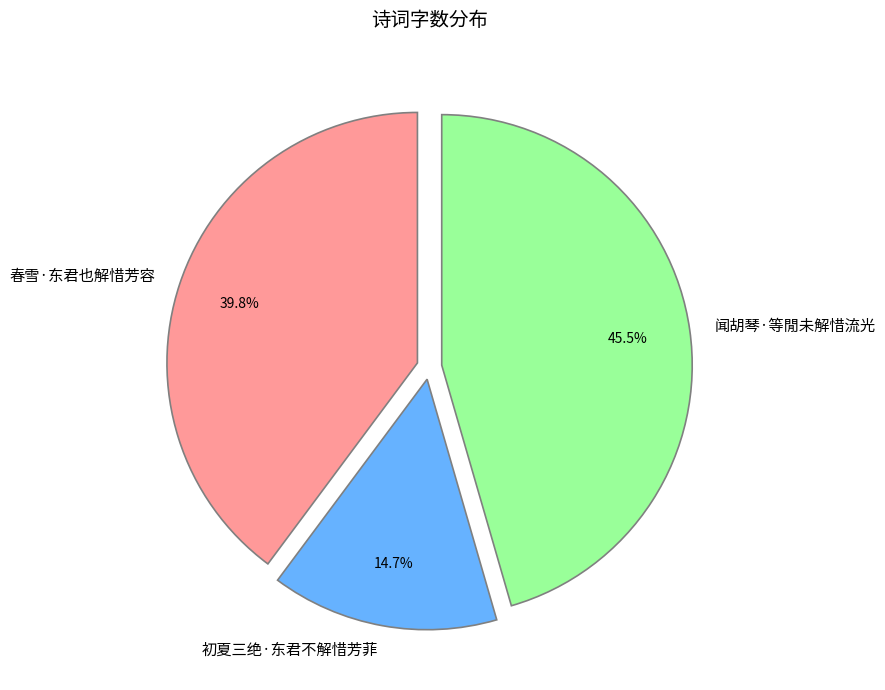

Approximately how many times larger is the value at 闻胡琴·等閒未解惜流光 compared to 初夏三绝·东君不解惜芳菲?

3.1